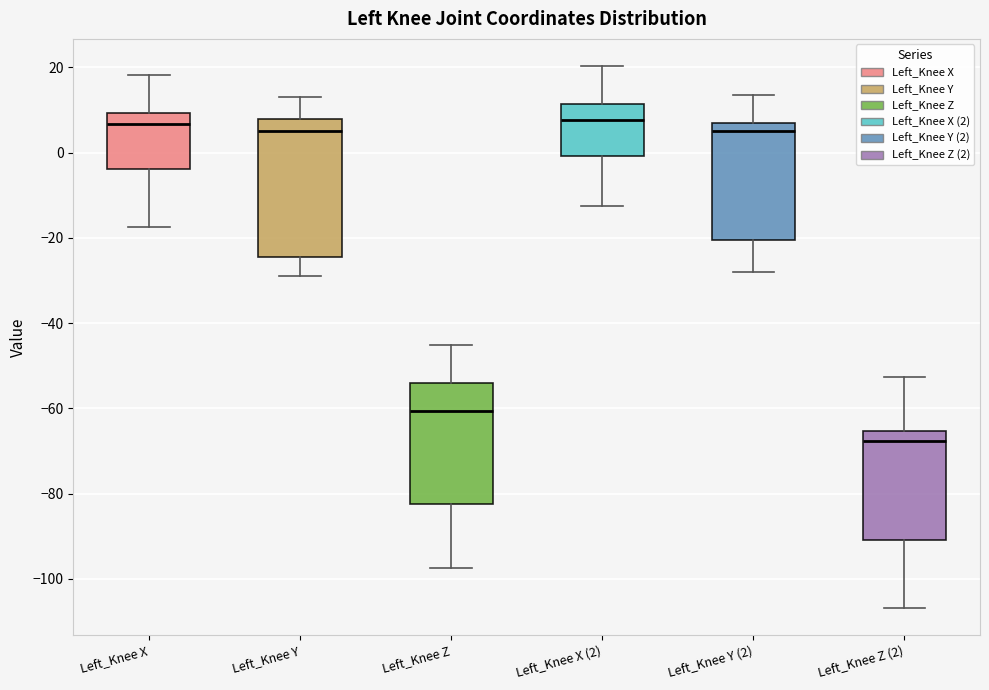

Reading left to right, read every box against the y-axis: the position of its median line, the range the box covers, and the ends of its whiskers. The values are not printed on the chart, so give them approximately, as read against the axis.

Left_Knee X: median 6, box -4 to 10, whiskers -18 to 18
Left_Knee Y: median 6, box -24 to 8, whiskers -28 to 14
Left_Knee Z: median -60, box -82 to -54, whiskers -98 to -46
Left_Knee X (2): median 8, box 0 to 12, whiskers -12 to 20
Left_Knee Y (2): median 6 (just below the box's upper edge), box -20 to 6, whiskers -28 to 14
Left_Knee Z (2): median -68, box -90 to -66, whiskers -106 to -52